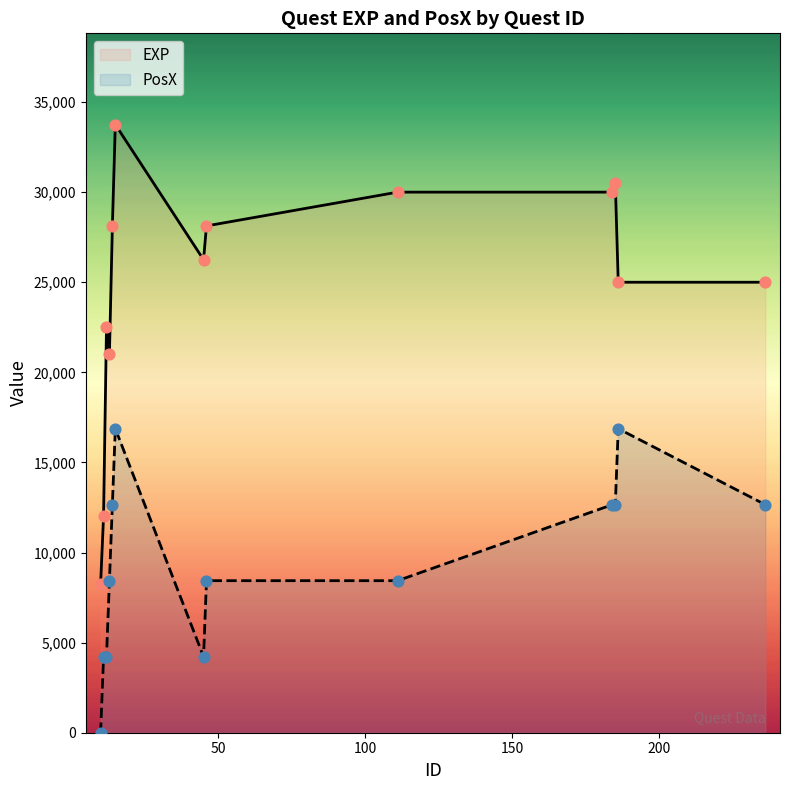

Which series has the largest Y range (max minus min)?

EXP